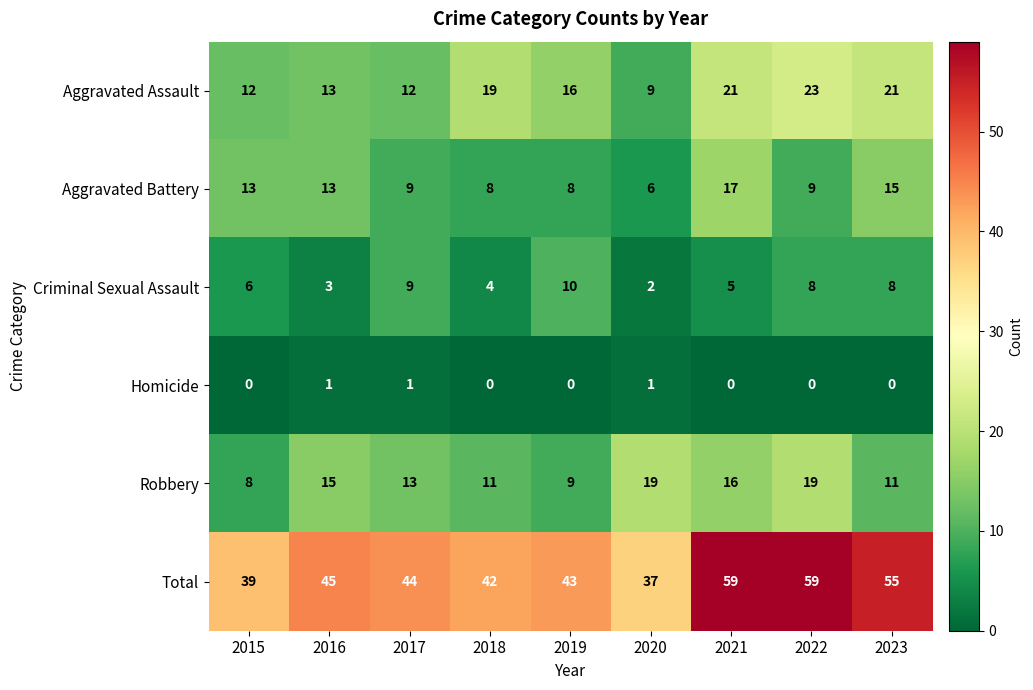

What is the maximum value shown in the chart?

59